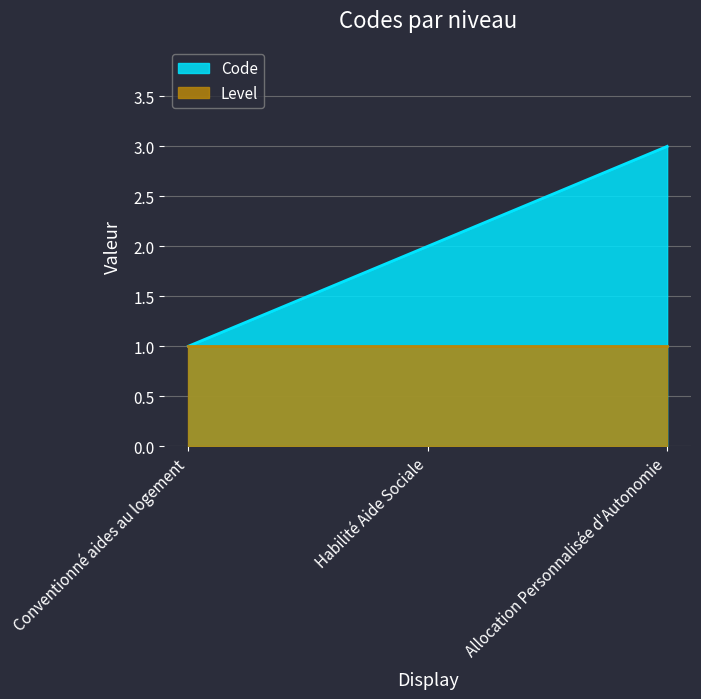

How many lines are shown in the chart?

2